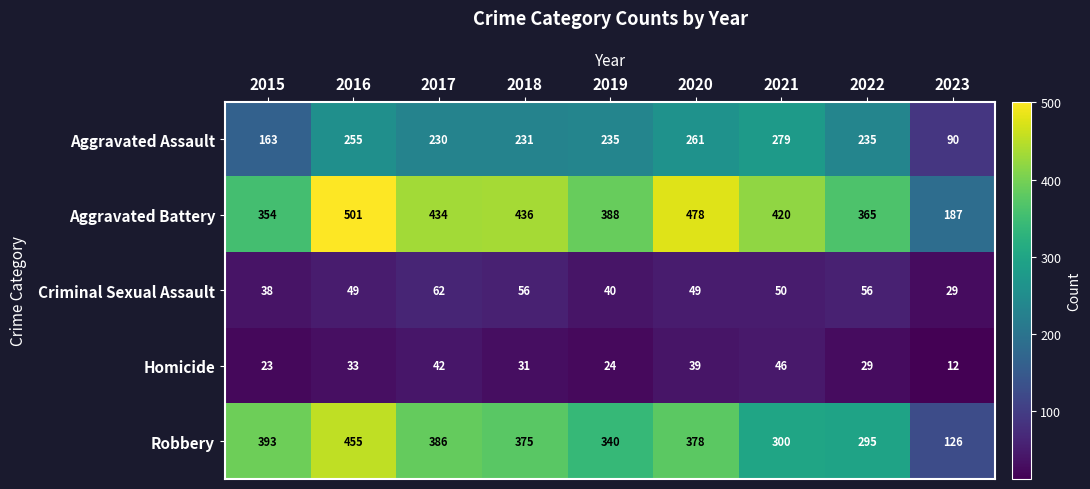

At which label does Homicide reach its minimum?

2023